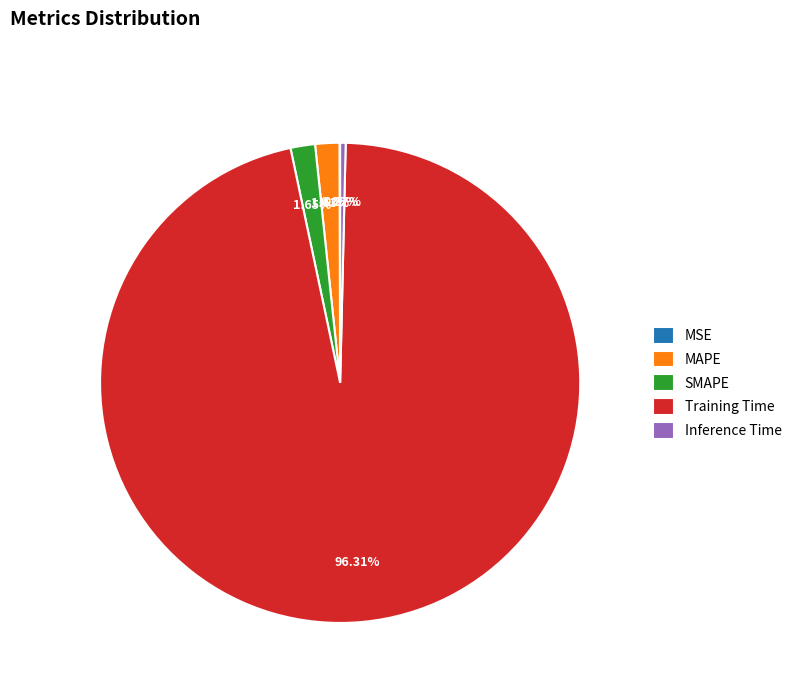

Is it true that MAPE is 14% of the pie?

False